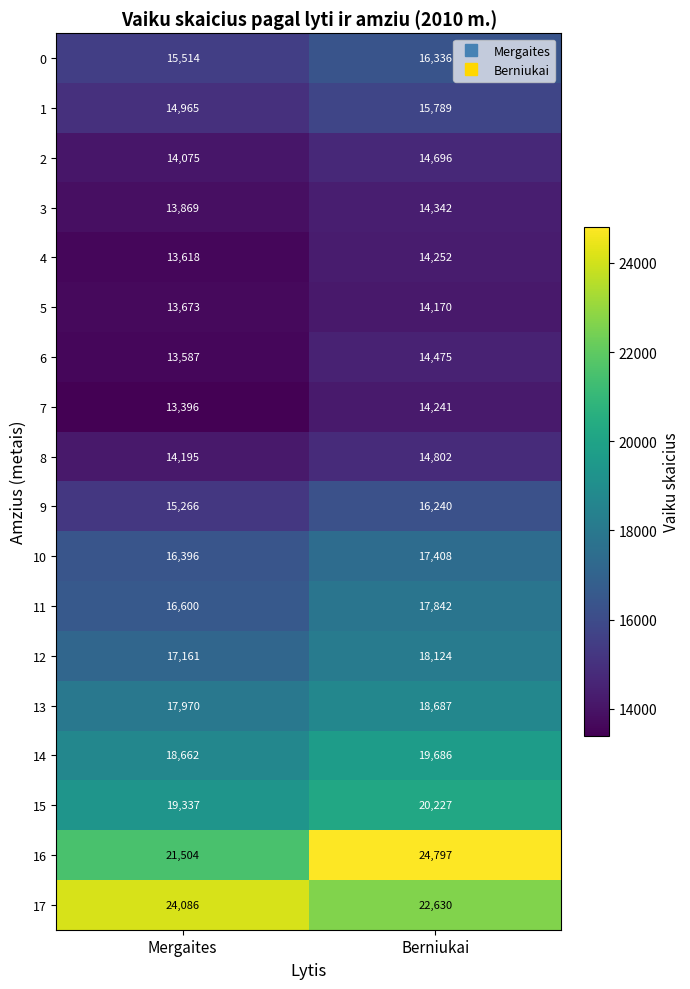

What is the difference between the 5 values at Berniukai and Mergaites?

497